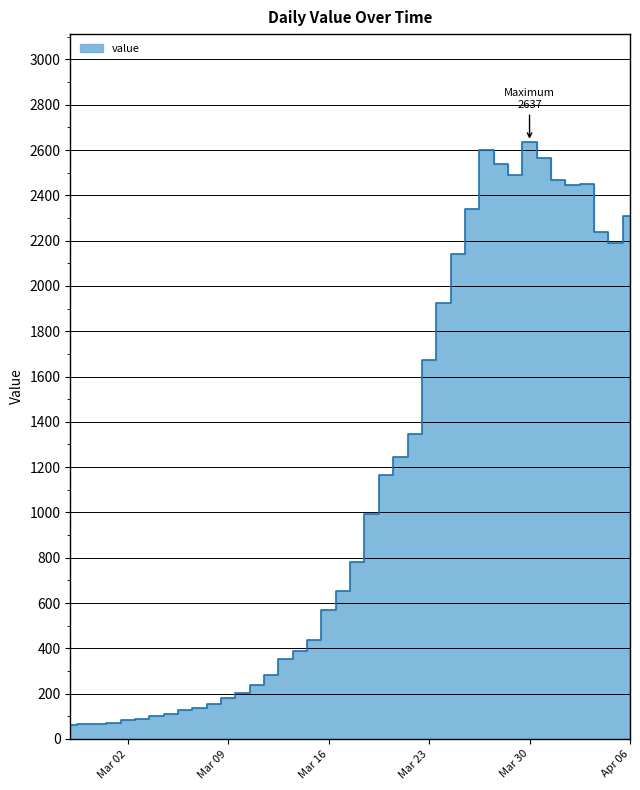

Is it true that the value at 2020-02-27 is 61?

True